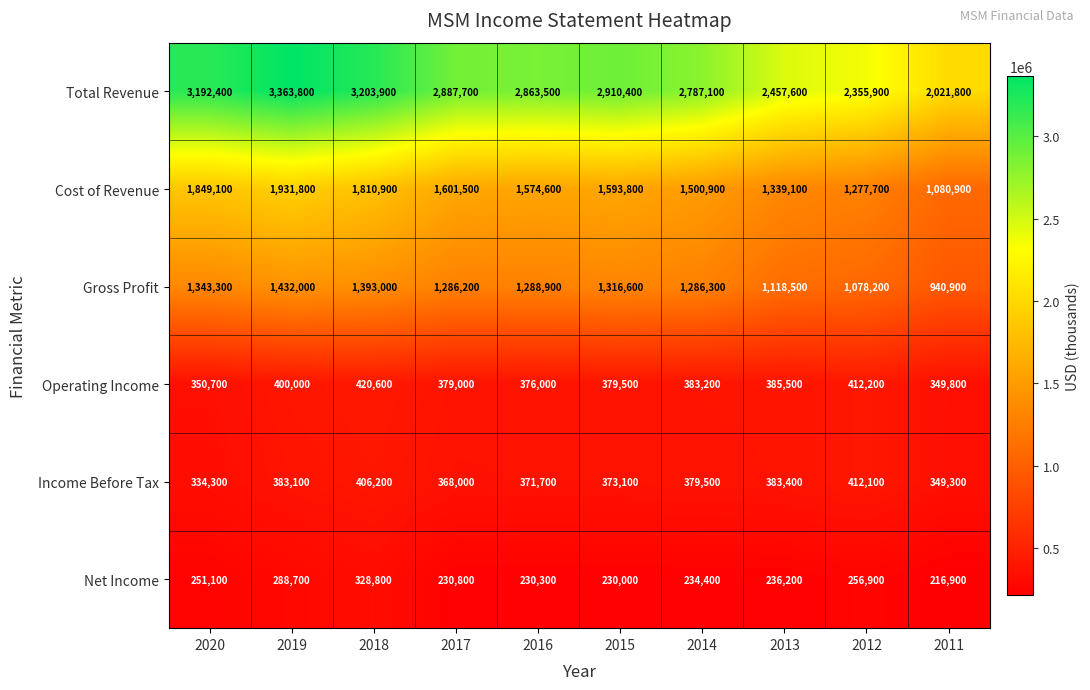

What is the sum of the Total Revenue values at 2016 and 2017?

5751200